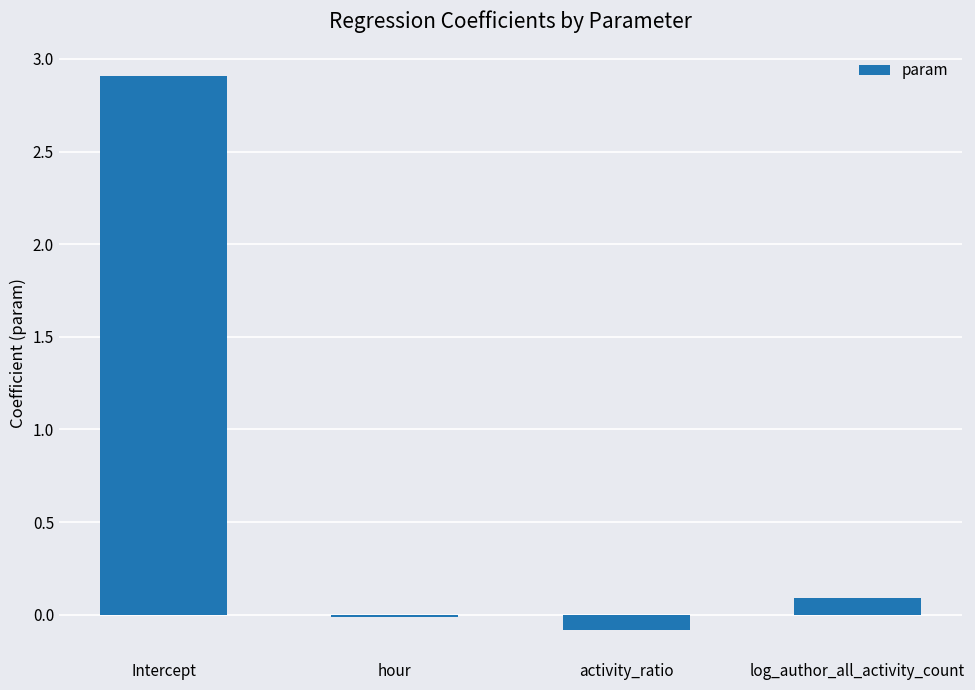

What is the average value?

0.7